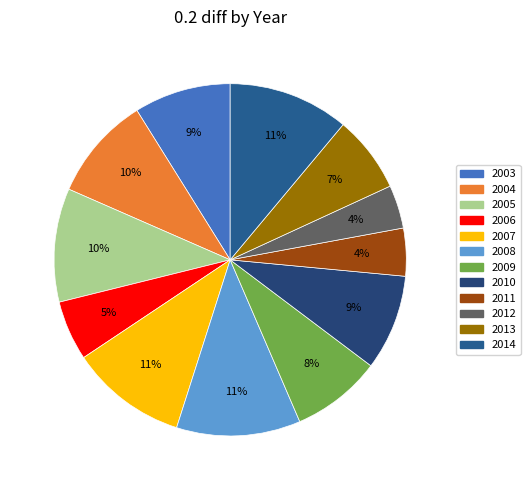

To the nearest percent, what percentage of the pie is 2009?

8%